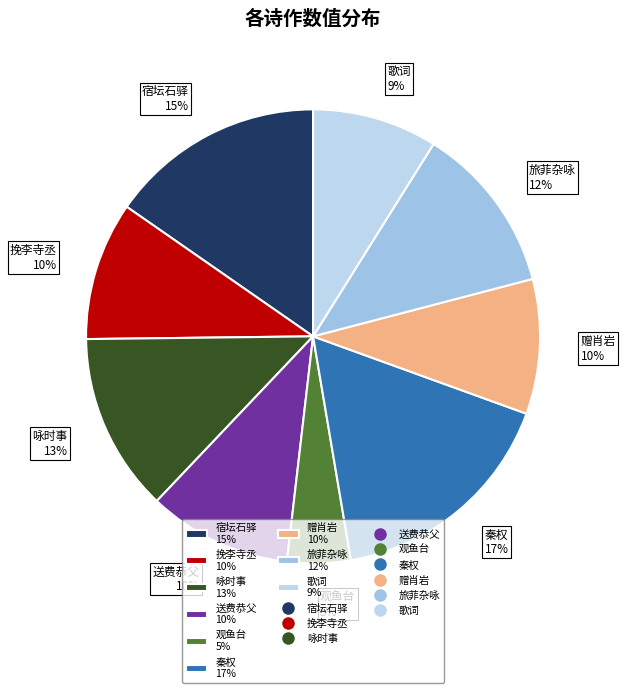

To the nearest percent, what percentage of the pie is 秦权 17%?

17%